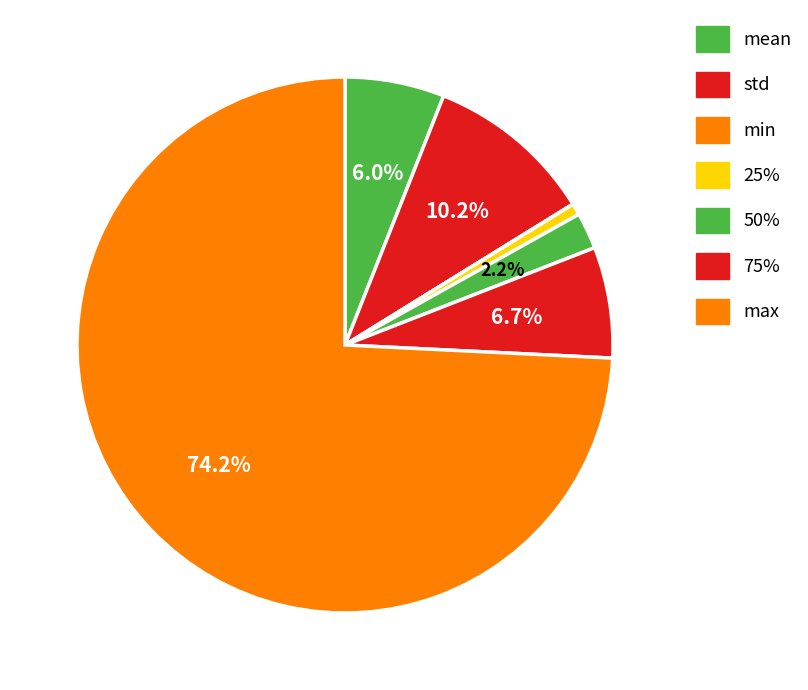

Between max and min, which is larger?

max